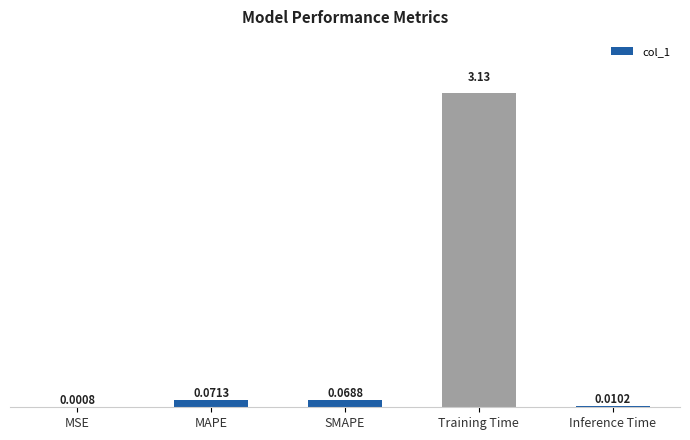

At which label is the value closest to 1?

MAPE